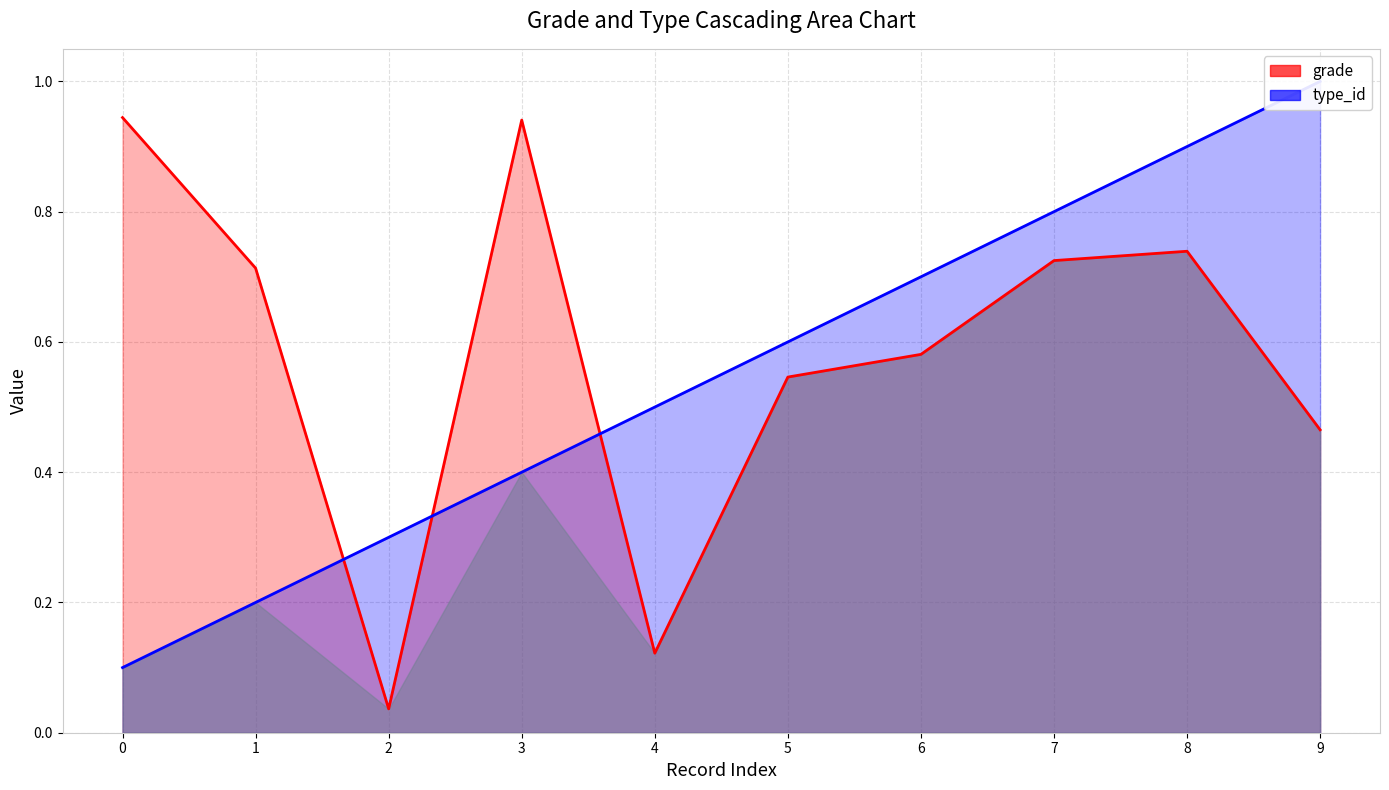

How many intersections are there between grade and type_id?

3